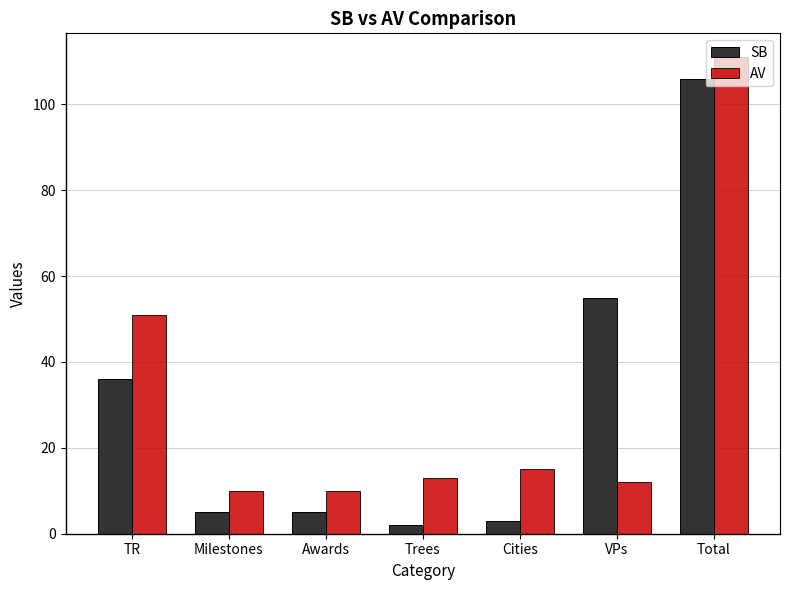

At which category is the sum across all series the highest?

Total